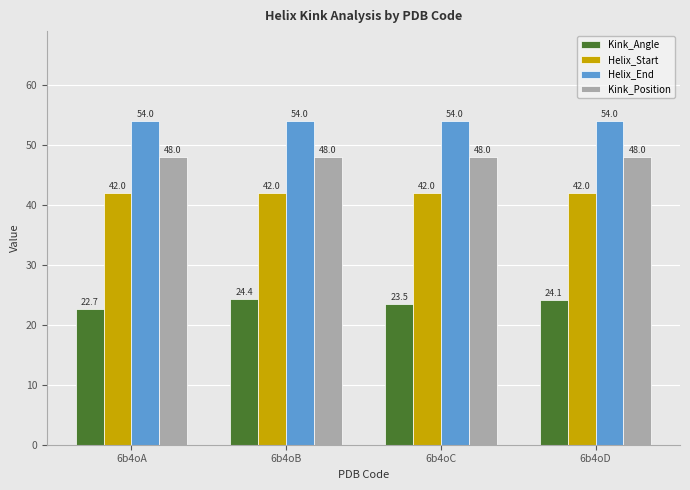

Reading left to right, list all the values displayed in this chart.

Kink_Angle: 22.7	24.4	23.5	24.1
Helix_Start: 42.0	42.0	42.0	42.0
Helix_End: 54.0	54.0	54.0	54.0
Kink_Position: 48.0	48.0	48.0	48.0